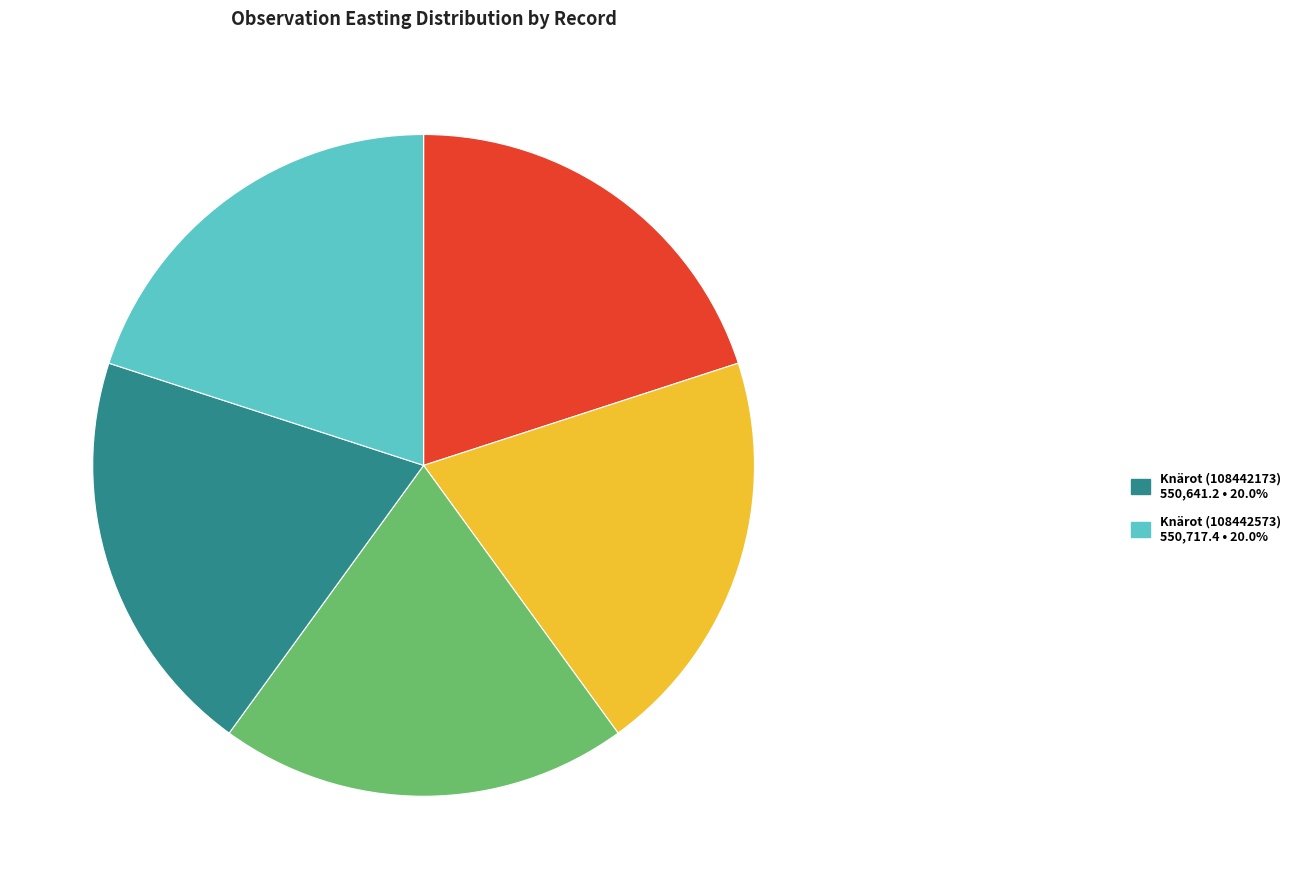

Is there a majority slice in this chart?

No